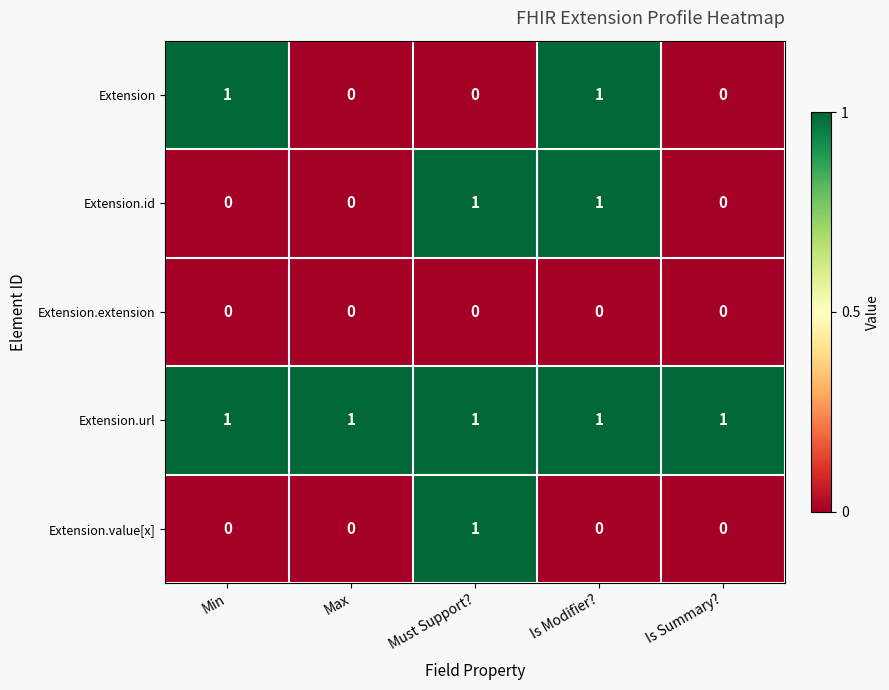

Which series changed the most between Min and Is Modifier??

Extension.id